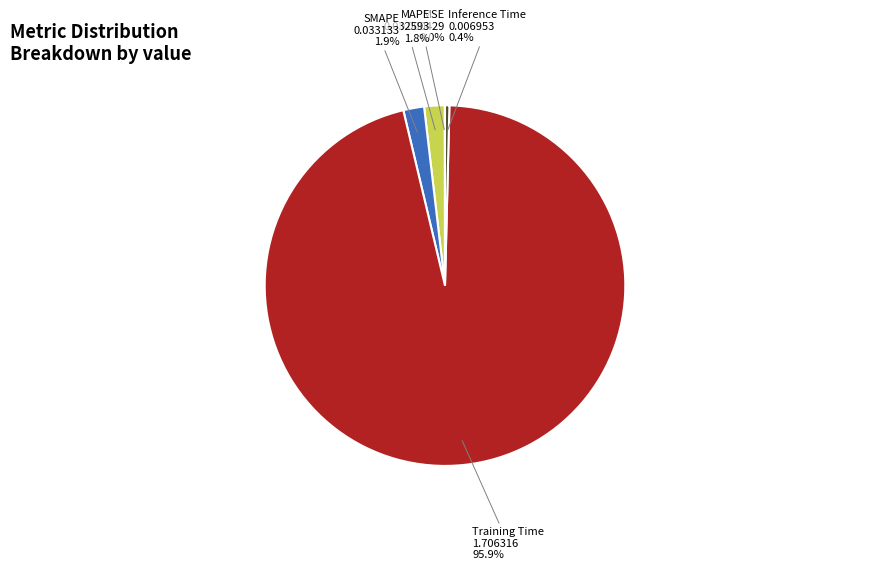

Does any single category account for the majority?

Yes